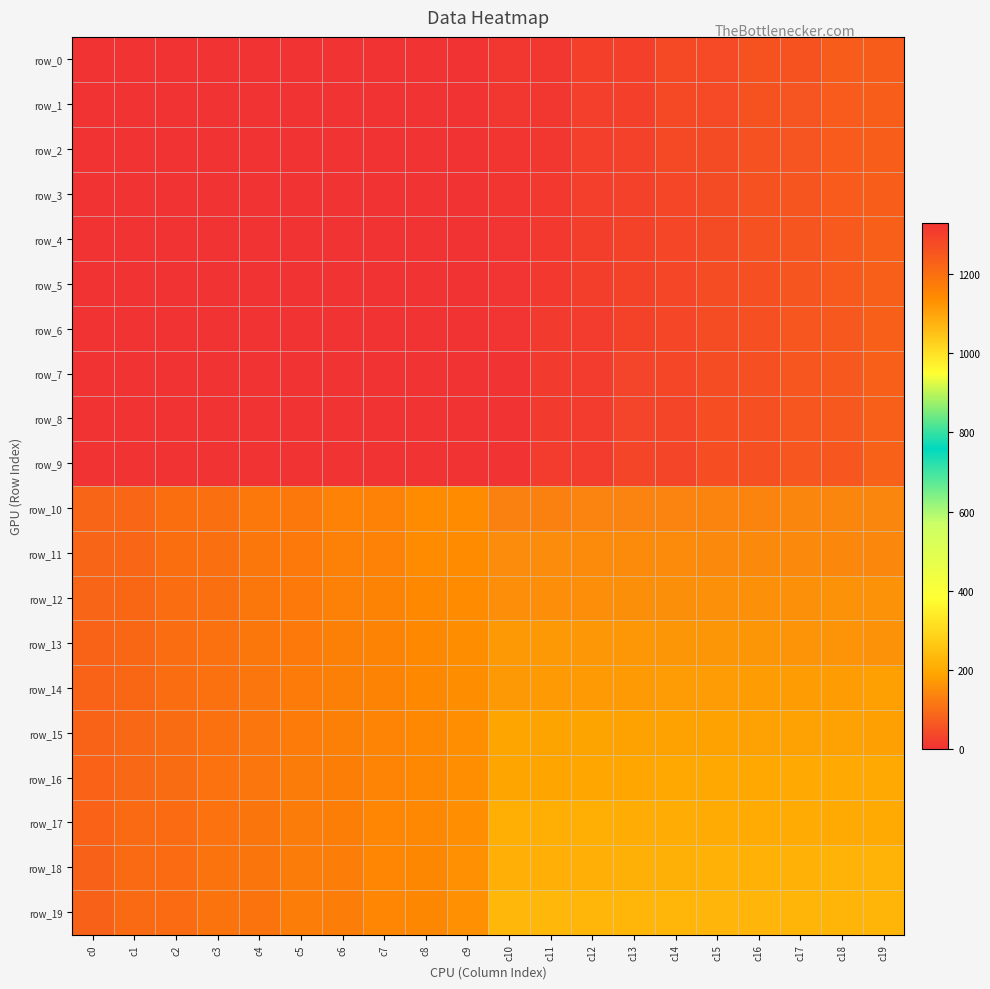

Which category has the lowest value in the row_2 series?

c0